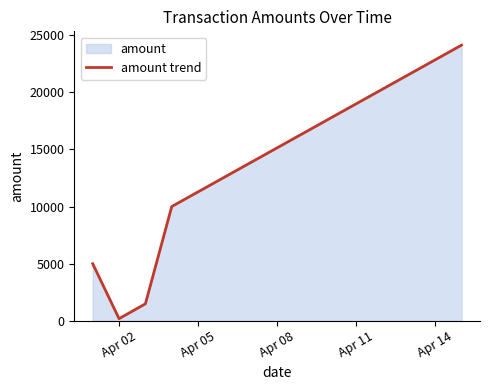

What is the greatest value displayed?

24101